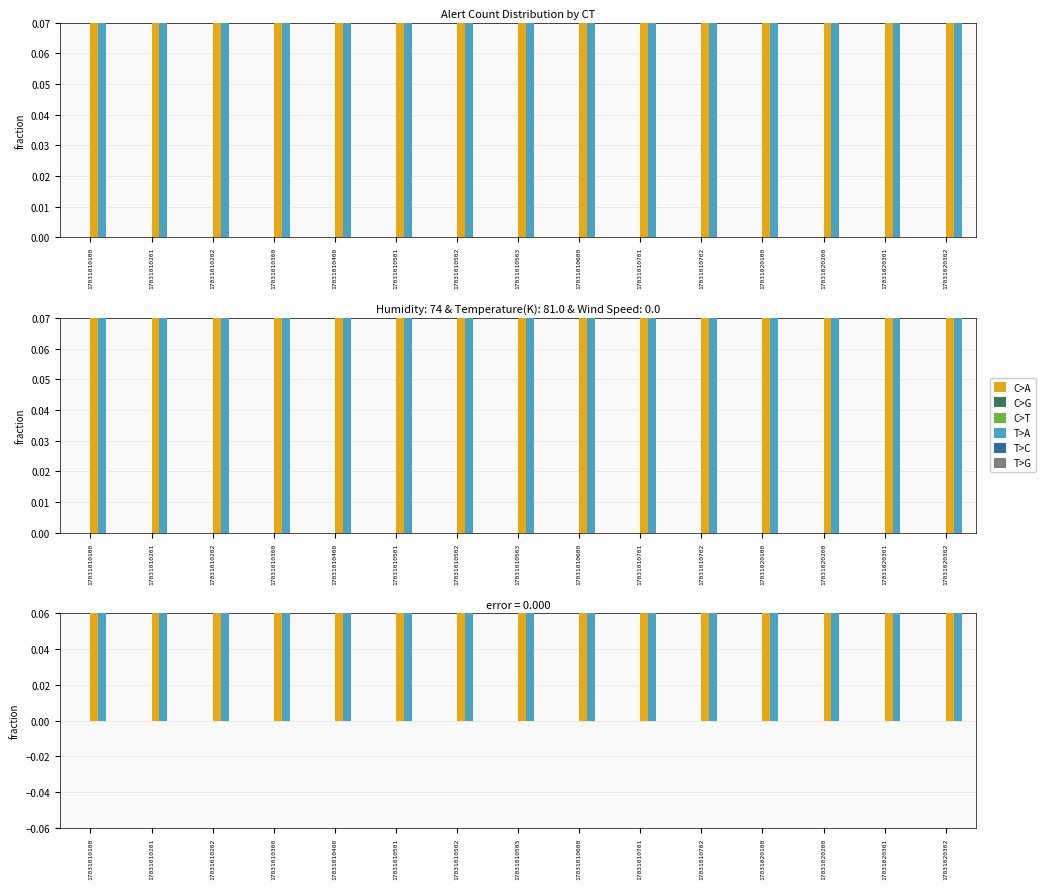

What is the spread (max minus min) of values at 17031020302?

0.8